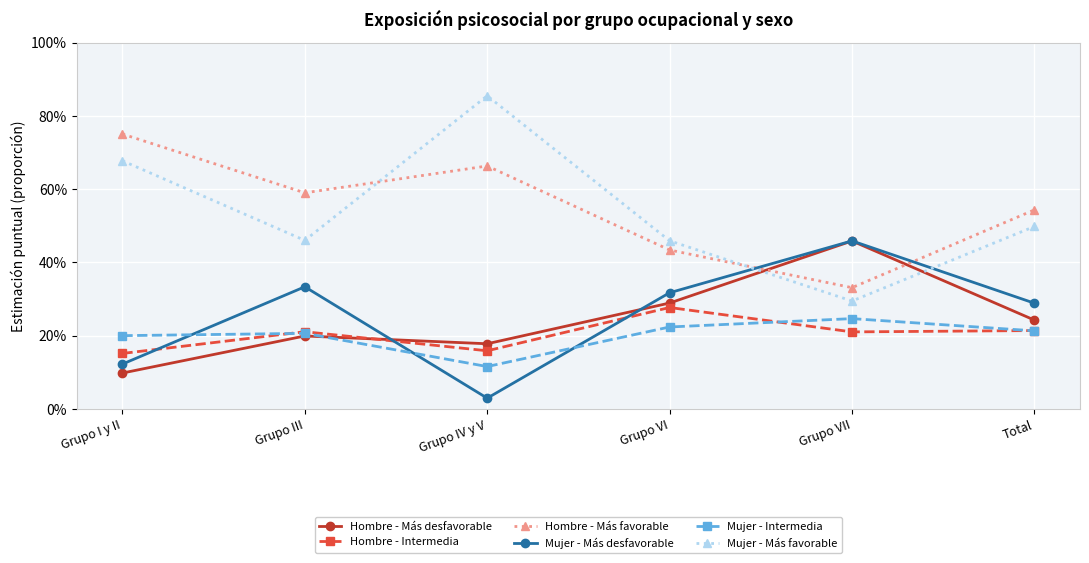

What are all the series names shown in the legend?

Hombre - Más desfavorable, Hombre - Intermedia, Hombre - Más favorable, Mujer - Más desfavorable, Mujer - Intermedia, Mujer - Más favorable